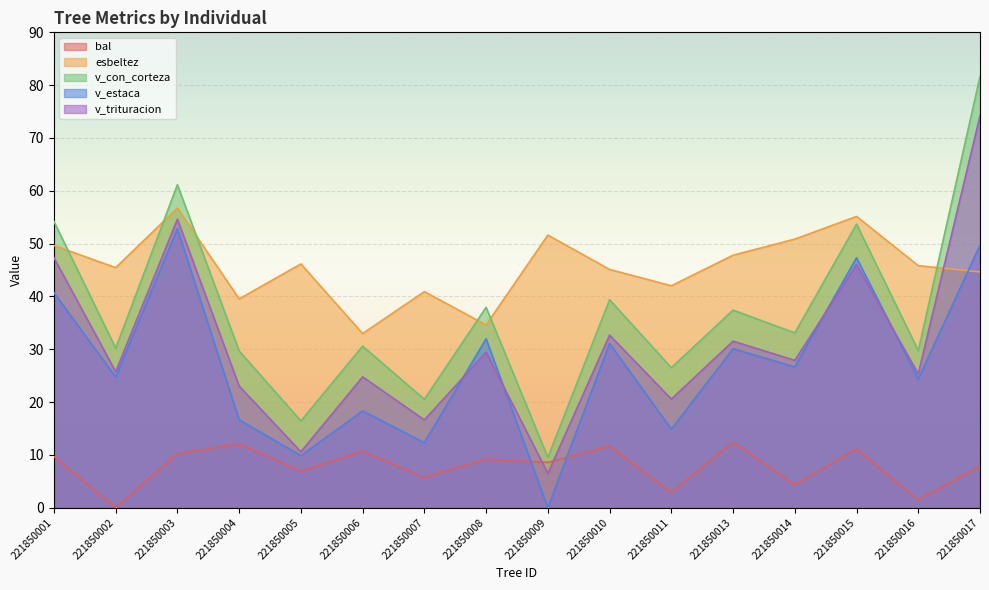

Read the bal value at 221850004.

12.1